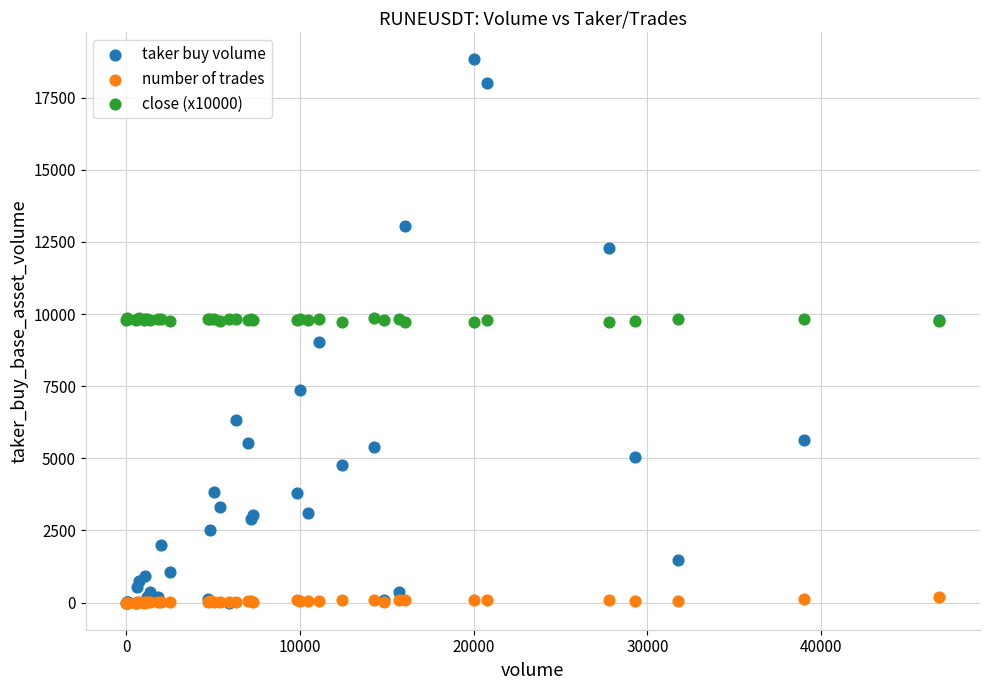

What are all the series names shown in the legend?

taker buy volume, number of trades, close (x10000)